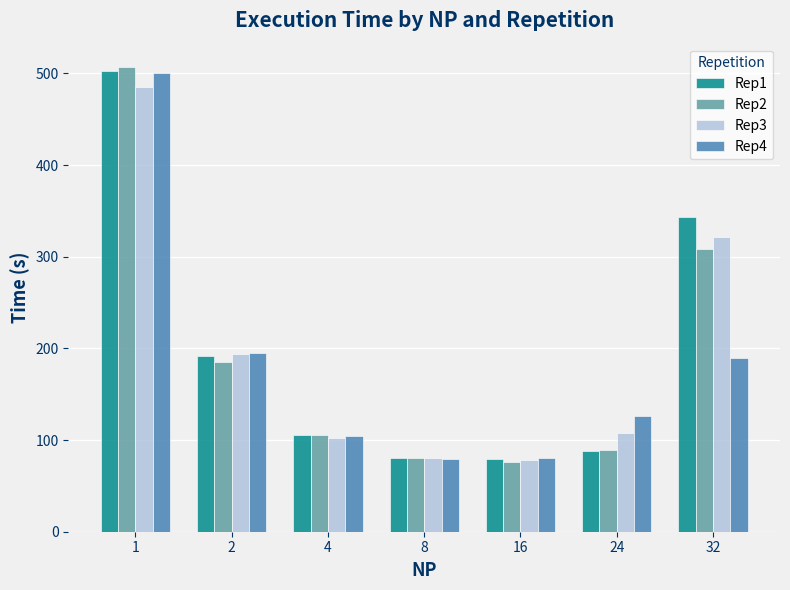

At how many categories does at least one series exceed 310?

2